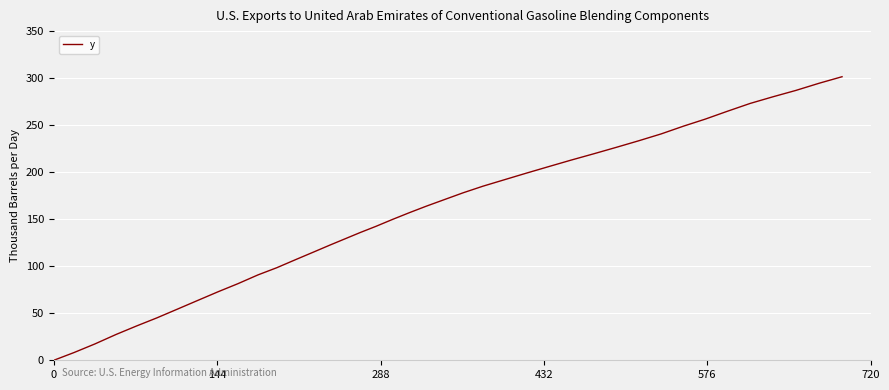

How many lines are shown in the chart?

1